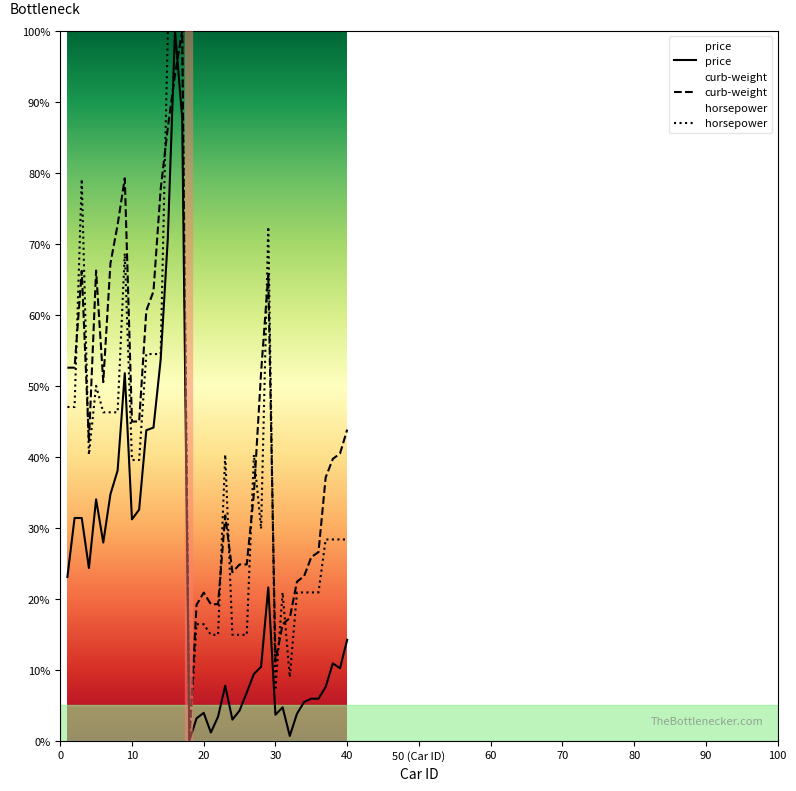

Rank the series by their average value, from lowest to highest.

price, horsepower, curb-weight